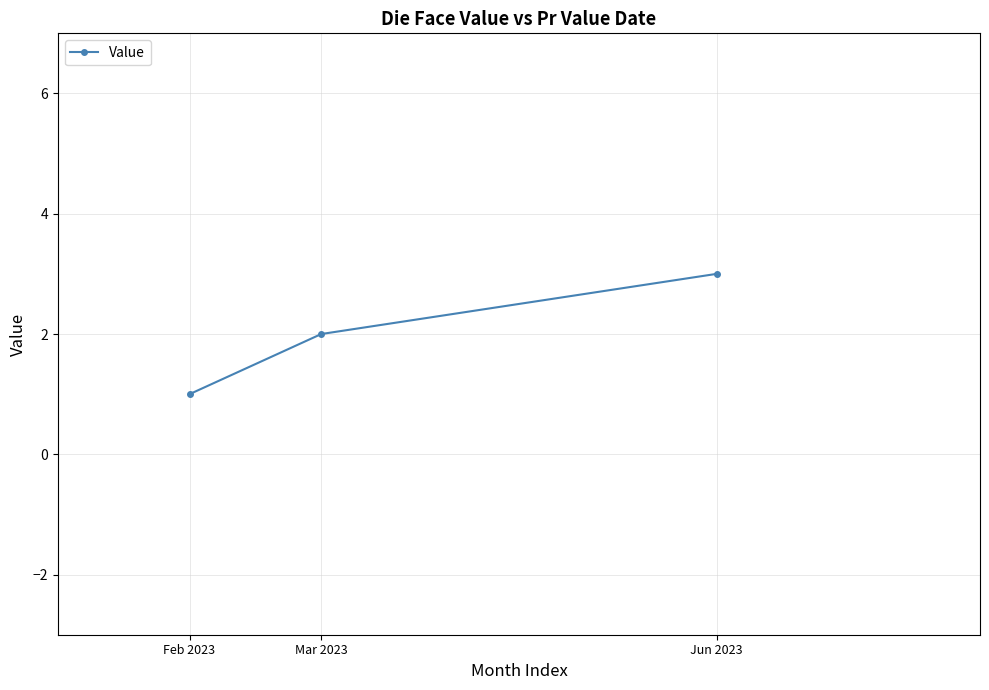

Reading right to left, what are all the values shown in this chart?

Jun 2023=3	Mar 2023=2	Feb 2023=1